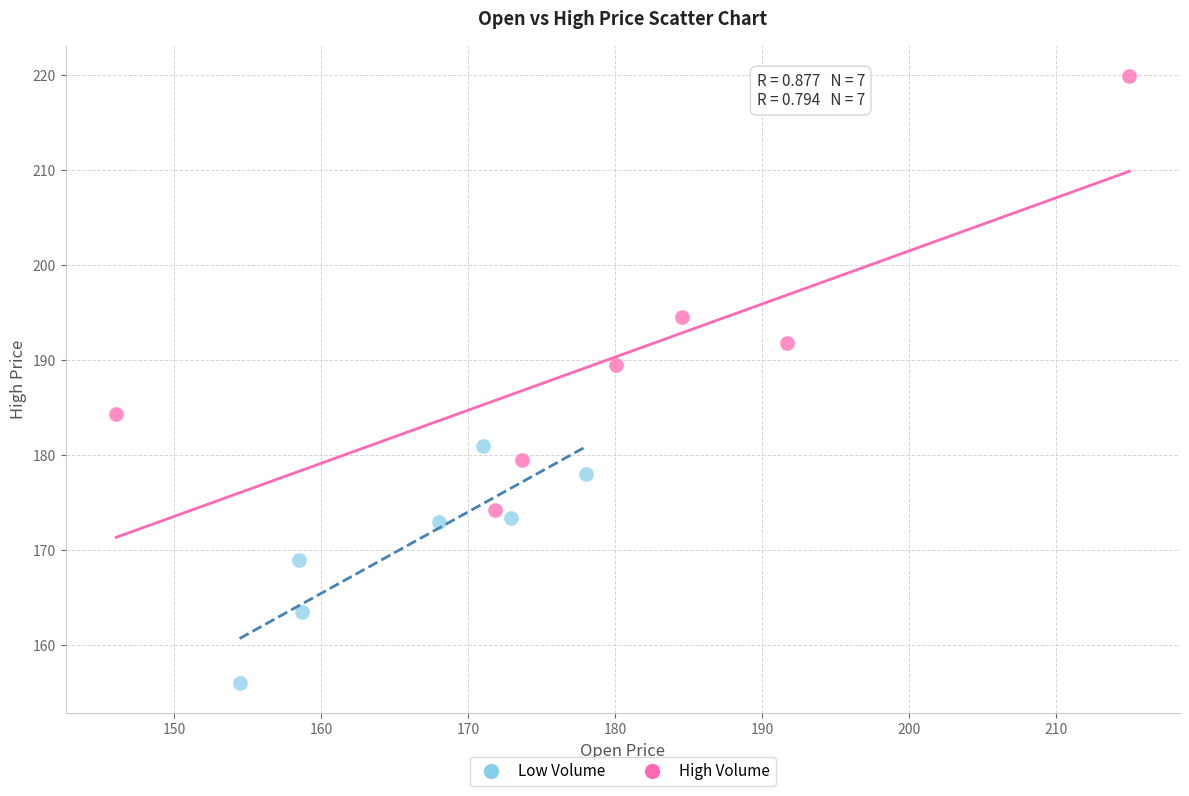

Which series contains the lowest Y value?

Low Volume